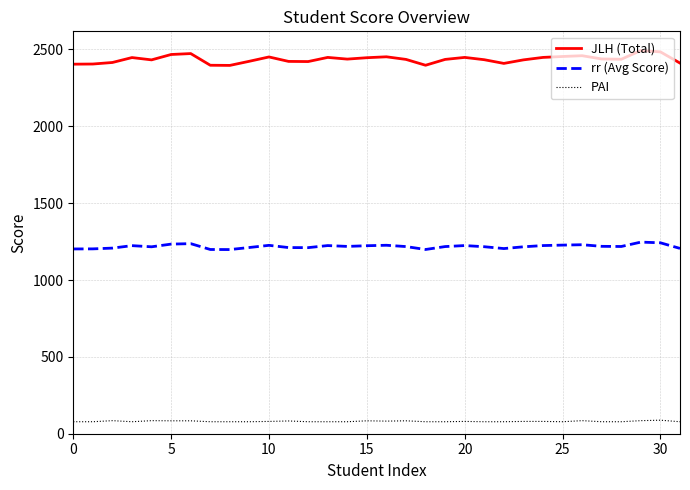

Rank the series by their average value, from highest to lowest.

JLH (Total), rr (Avg Score), PAI